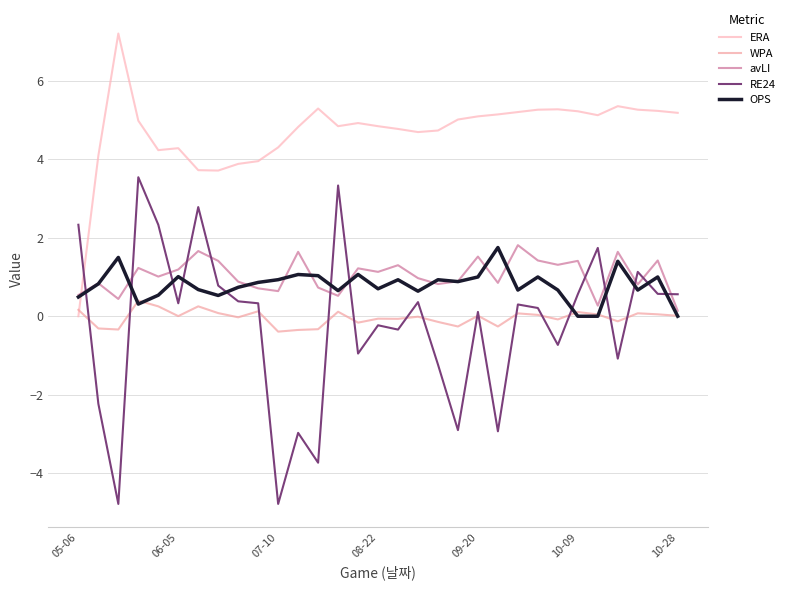

List the series in order of their peak value, highest first.

ERA, RE24, avLI, OPS, WPA